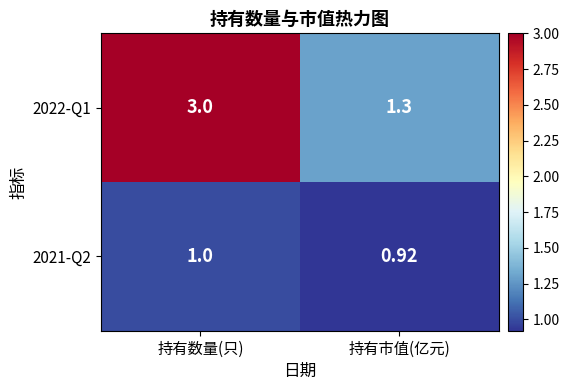

List the series in order of their overall mean, highest first.

2022-Q1, 2021-Q2